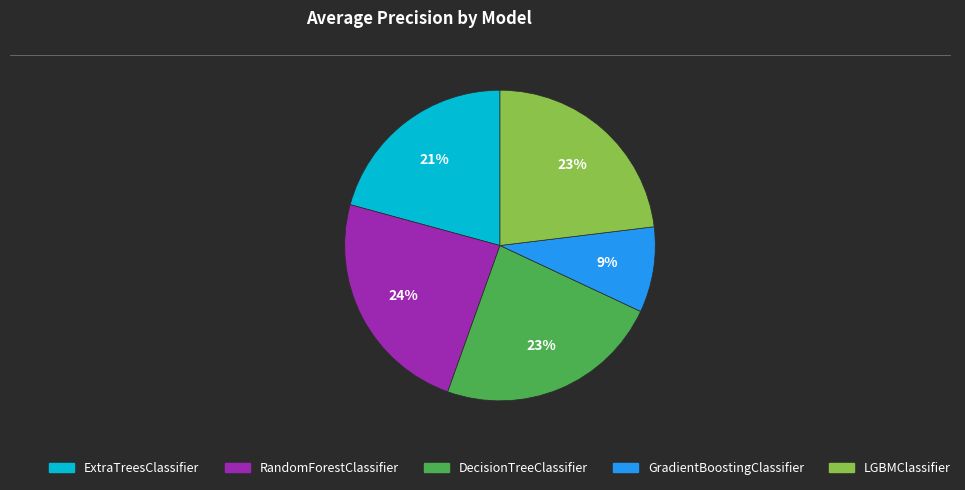

The DecisionTreeClassifier slice represents 23% of the pie. True or false?

True